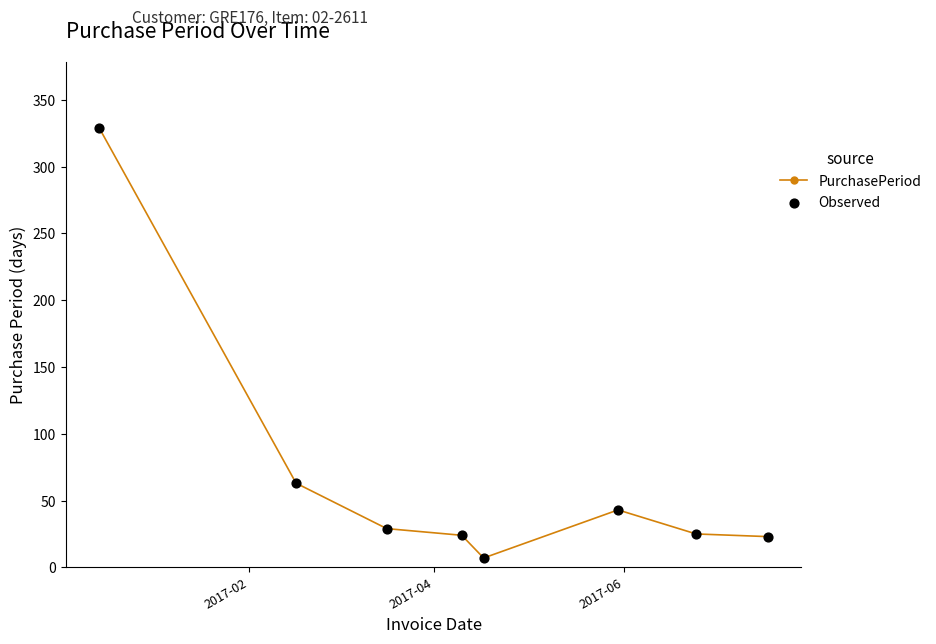

True or false: the data has more than 0 interior local peaks.

True